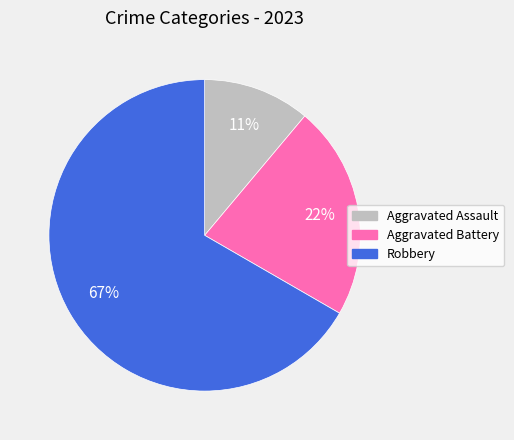

The Aggravated Assault slice represents 5% of the pie. True or false?

False